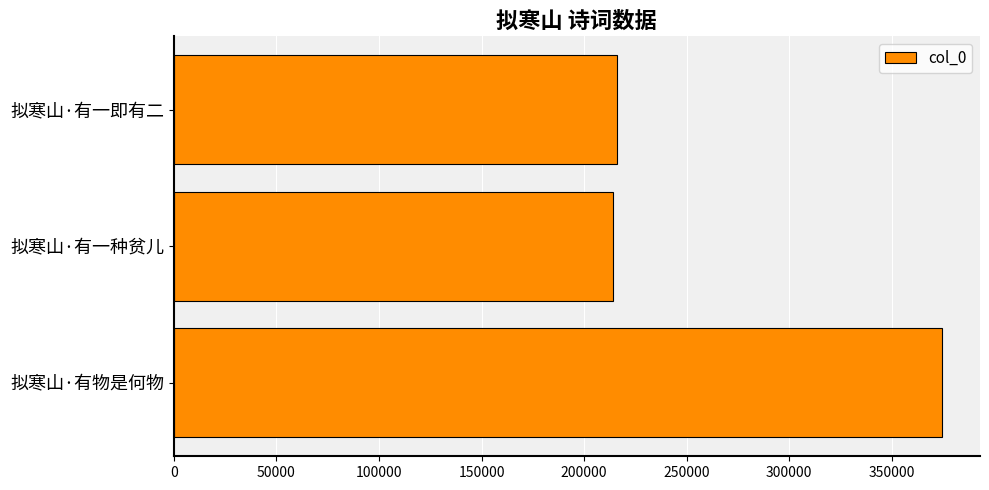

Which has a higher value, 拟寒山·有物是何物 or 拟寒山·有一即有二?

拟寒山·有物是何物